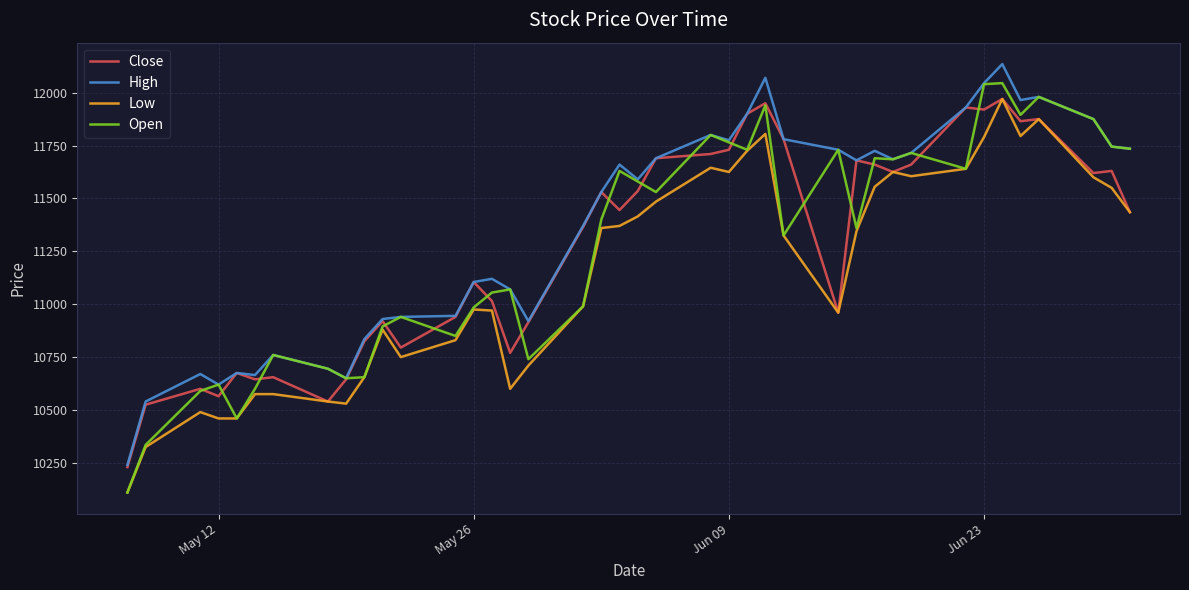

Which series has the largest total across all categories?

High